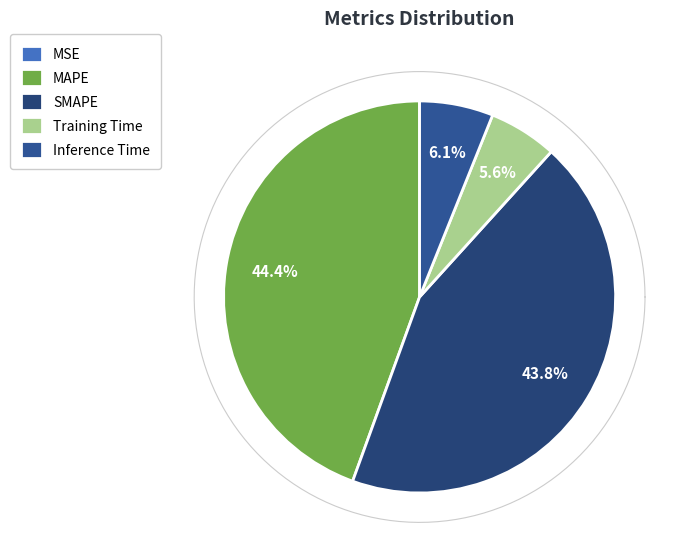

How many slices are in this pie chart?

5